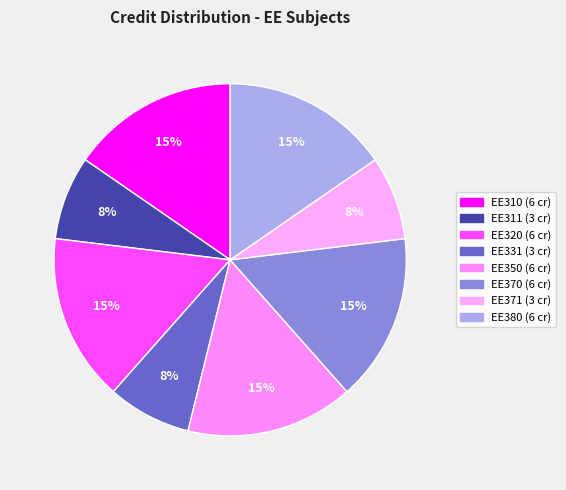

How many segments does this pie chart have?

8